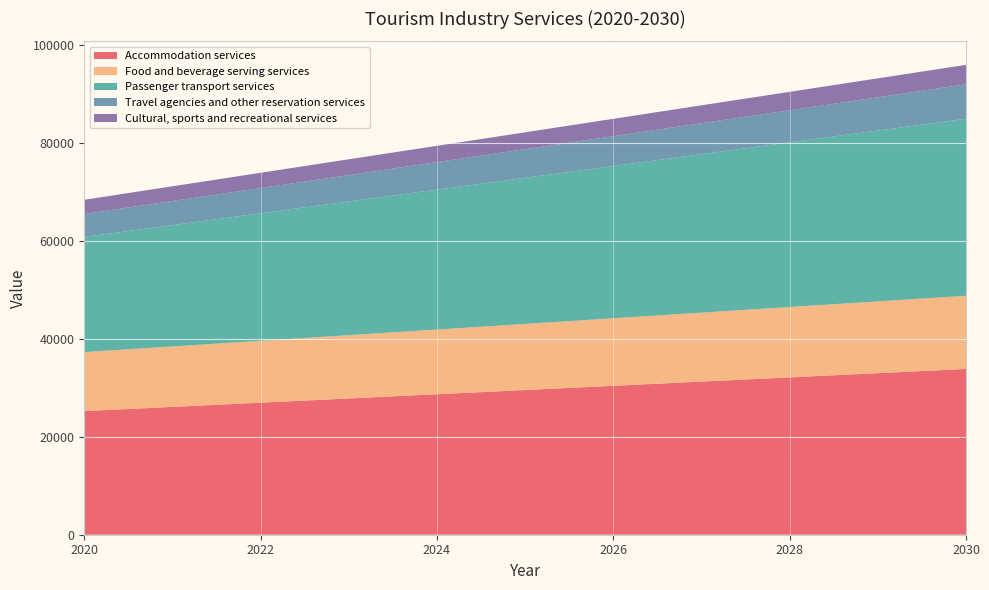

Reading left to right, transcribe all the data shown in this chart.

Accommodation services: 25244	26105	26966	27827	28688	29549	30410	31271	32131	32992	33853
Food and beverage serving services: 12059	12348	12638	12928	13217	13507	13797	14086	14376	14665	14955
Passenger transport services: 23521	24784	26047	27311	28574	29837	31100	32363	33626	34889	36152
Travel agencies and other reservation services: 4682	4917	5152	5387	5622	5856	6091	6326	6561	6796	7030
Cultural, sports and recreational services: 2902	3009	3116	3224	3331	3438	3545	3652	3759	3867	3974